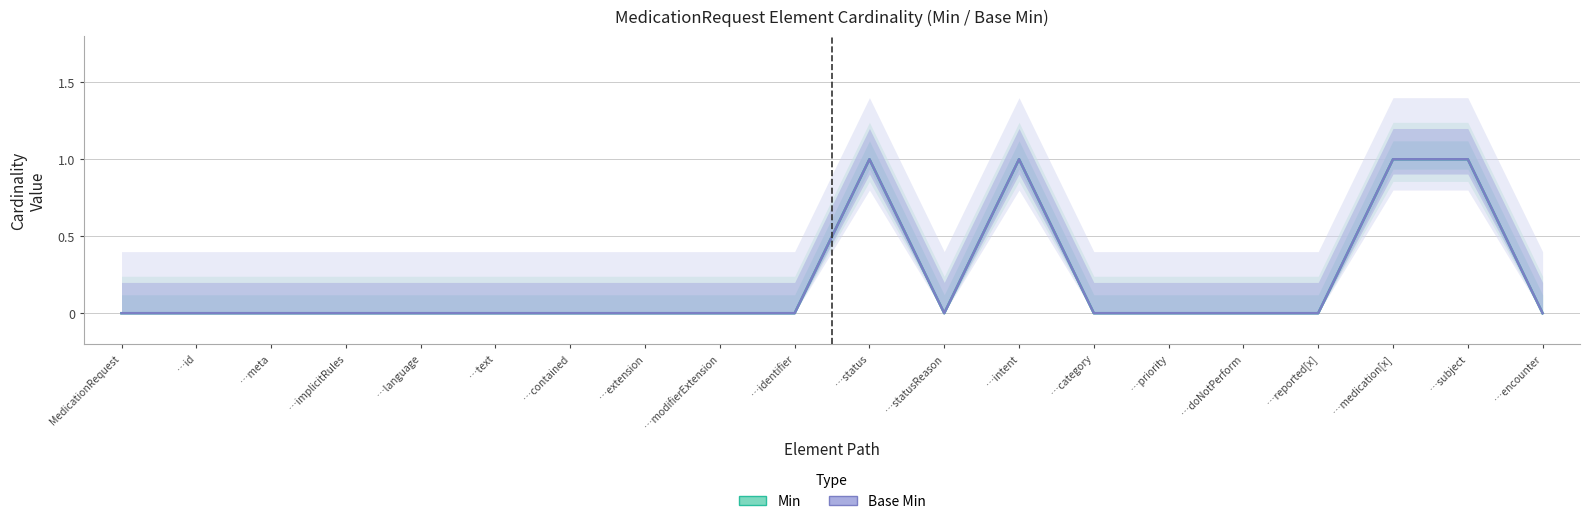

At which label does Min reach its minimum?

MedicationRequest